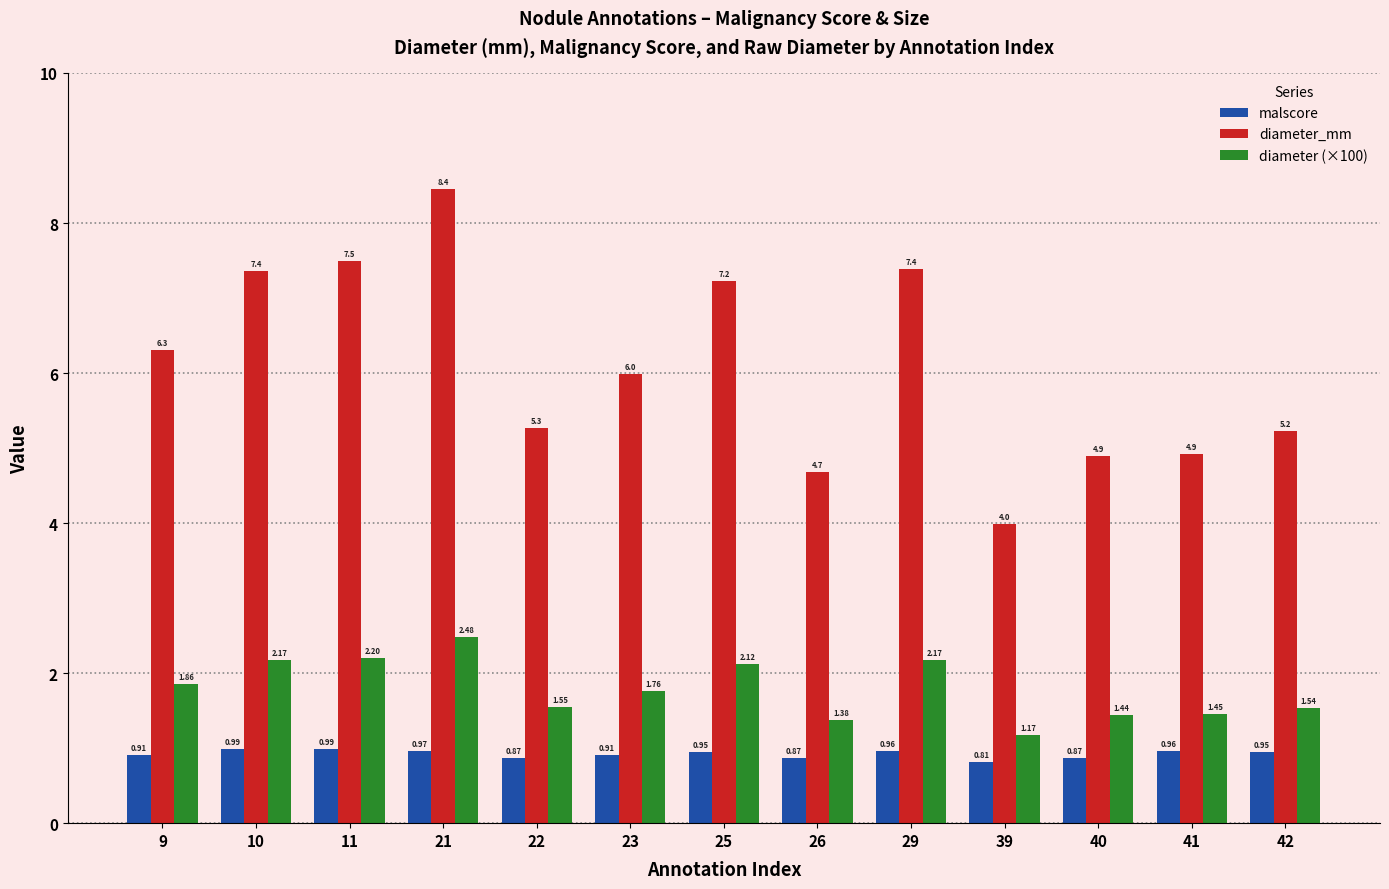

Where does the diameter_mm series first go above 5?

9